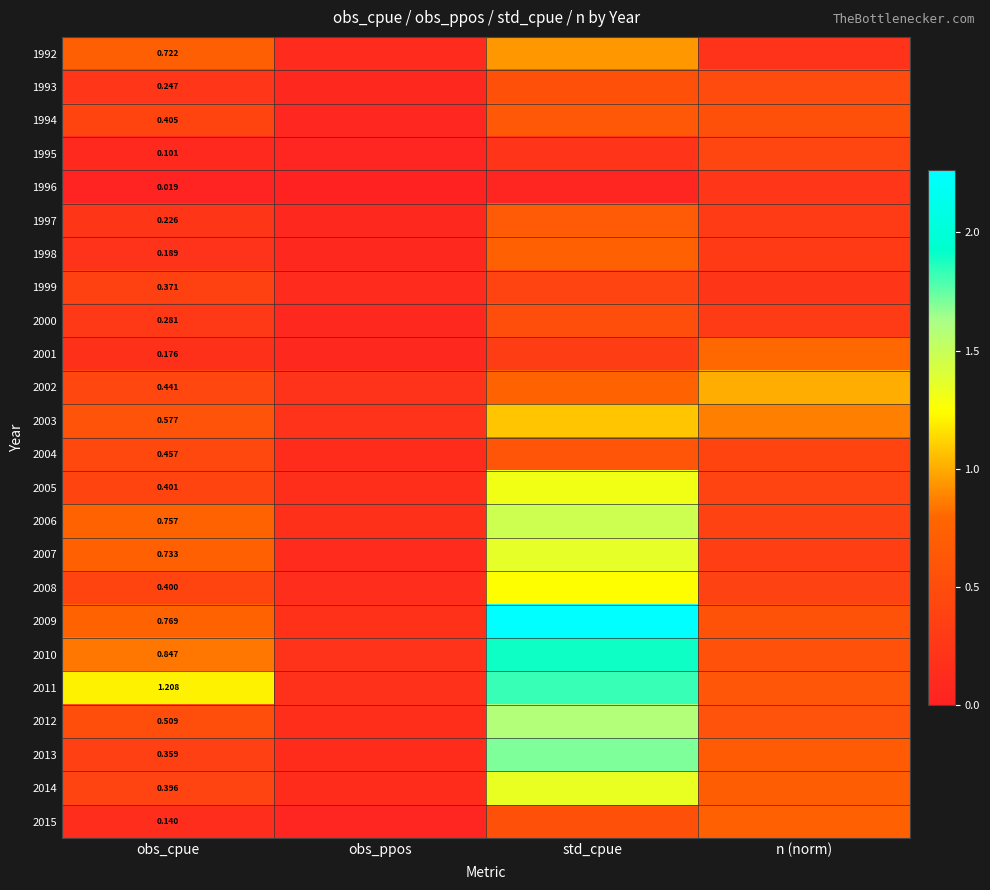

How many data points does each series have?

4